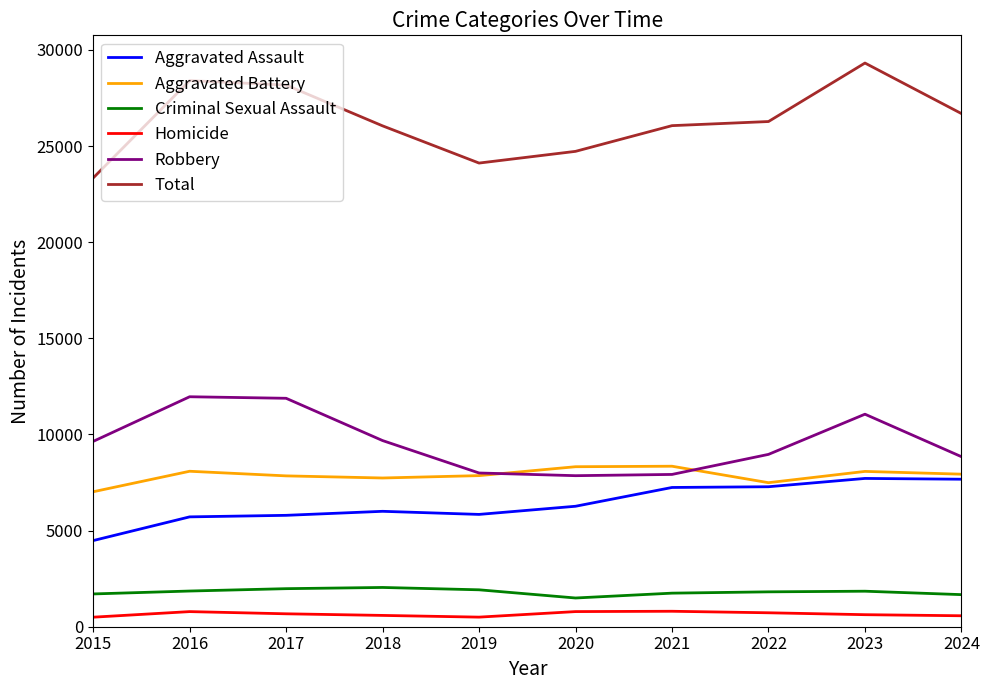

At which category is the sum across all series the highest?

2023